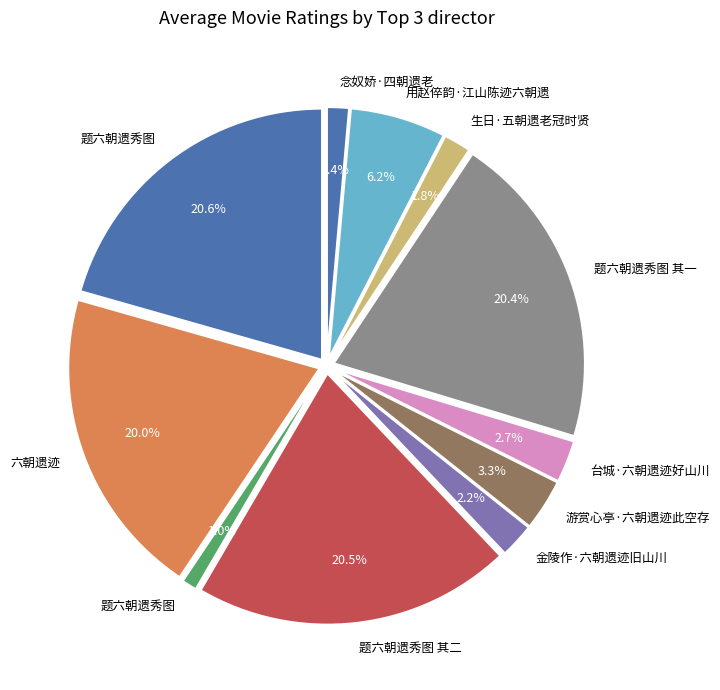

Is the sum of 念奴娇·四朝遗老 and 题六朝遗秀图 其一 greater than half?

No